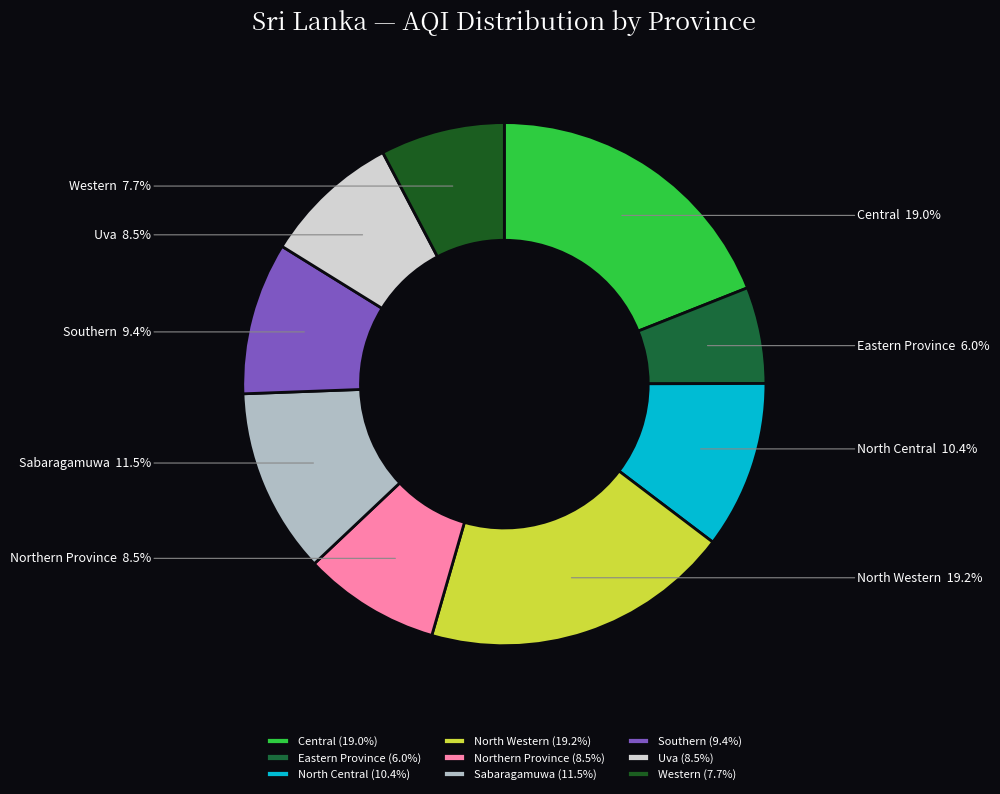

Do Eastern Province and Northern Province together represent more than half of the pie?

No